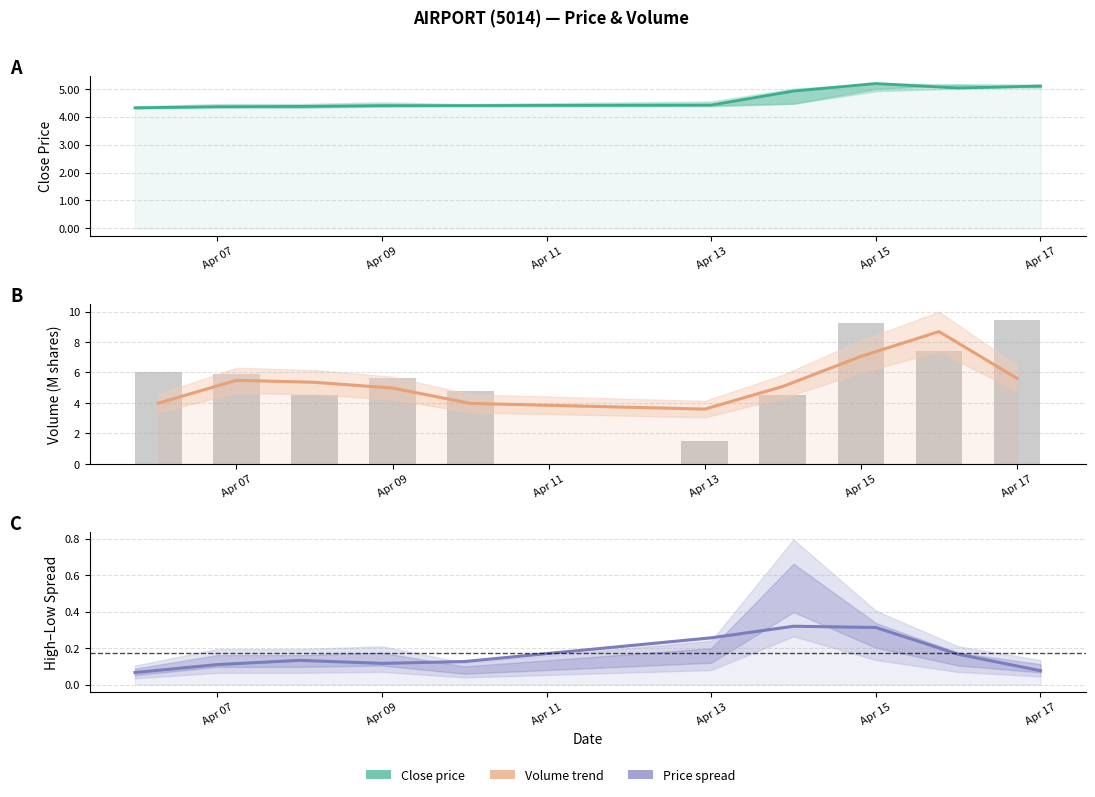

Are the bars grouped side by side (vs. stacked)?

Yes